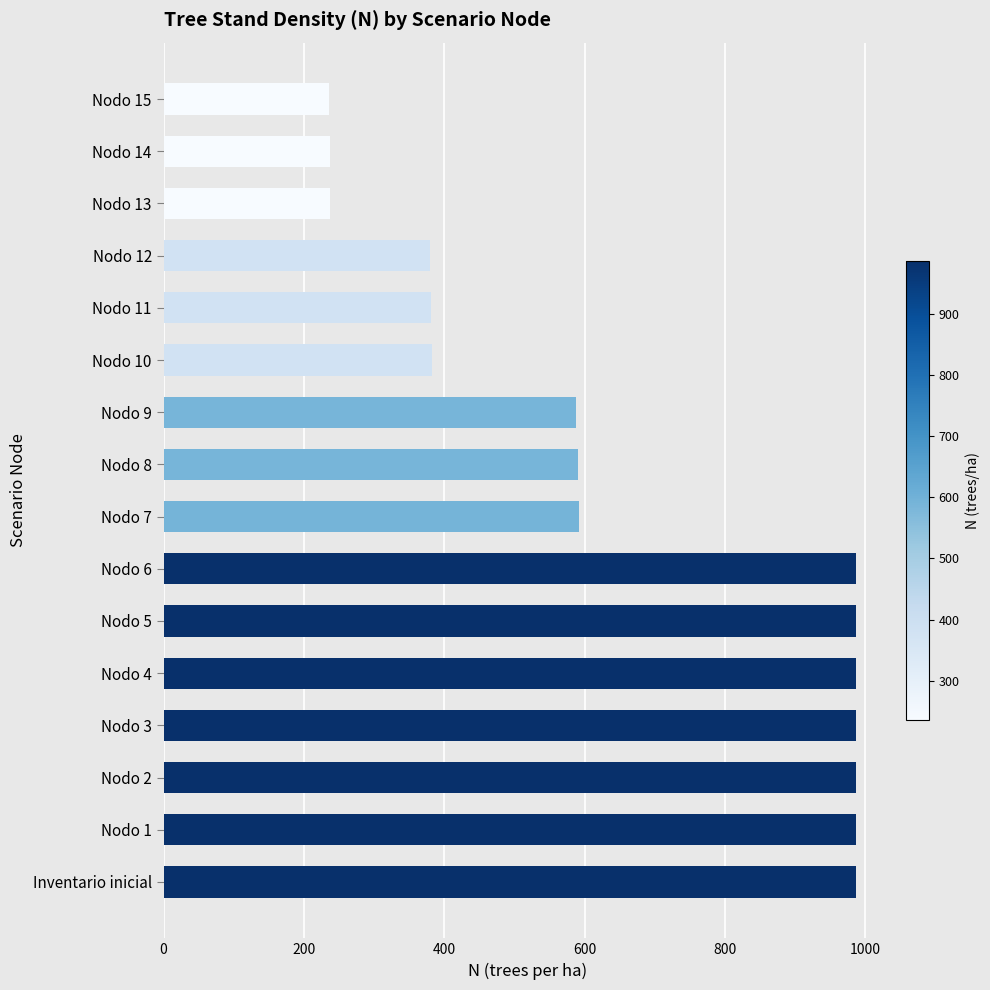

What is the smallest value displayed?

235.6